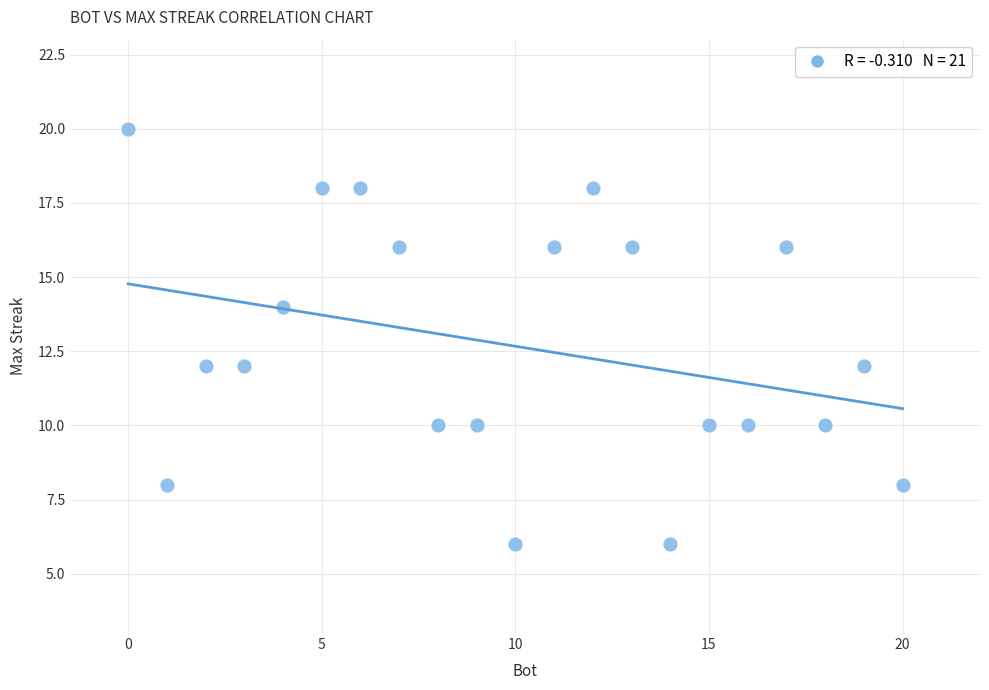

What is the range of Y values (max minus min)?

14